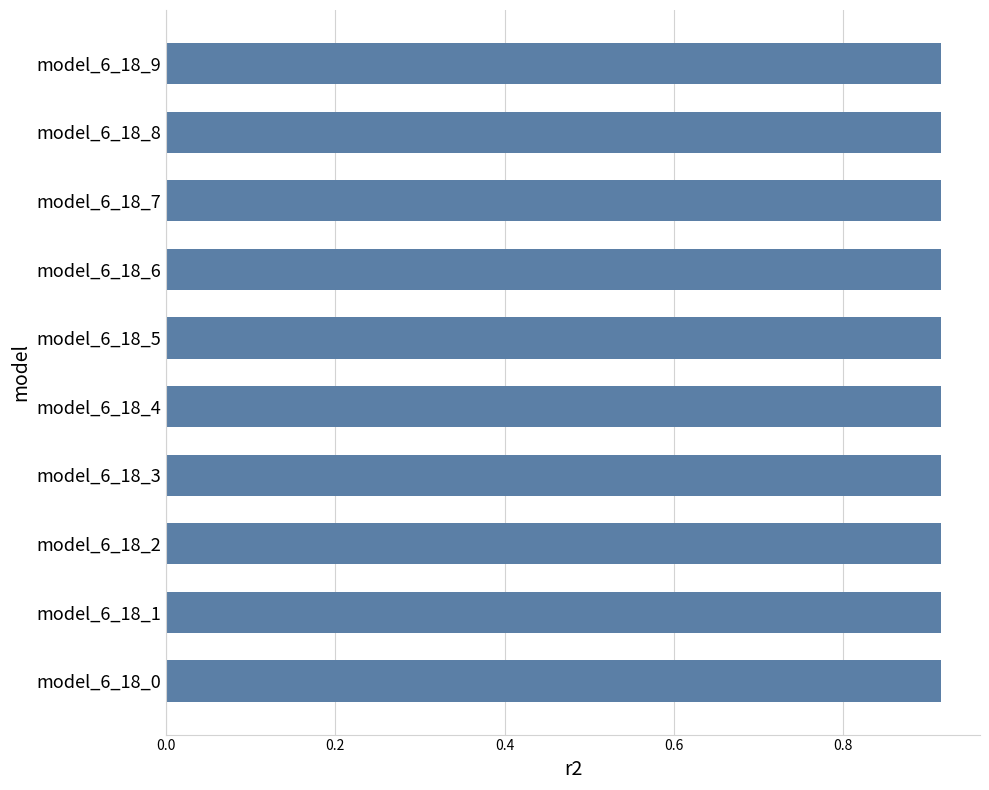

The value at model_6_18_0 is 0.2. True or false?

False